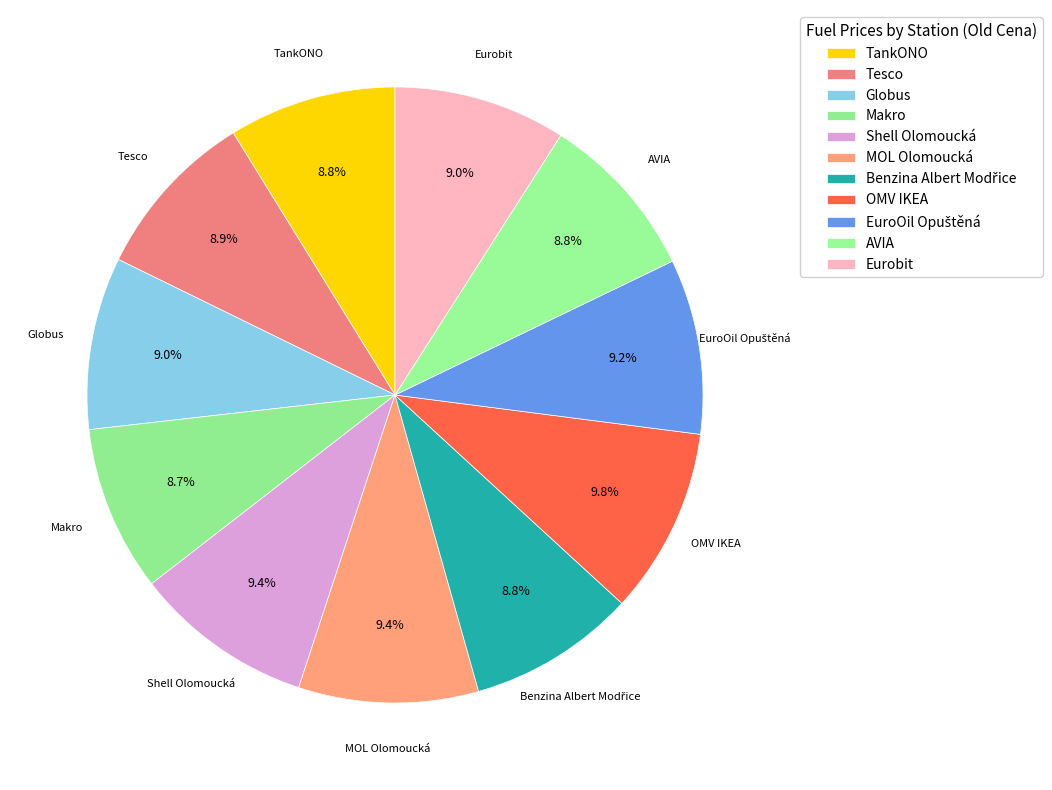

Is it true that TankONO is 9% of the pie?

True